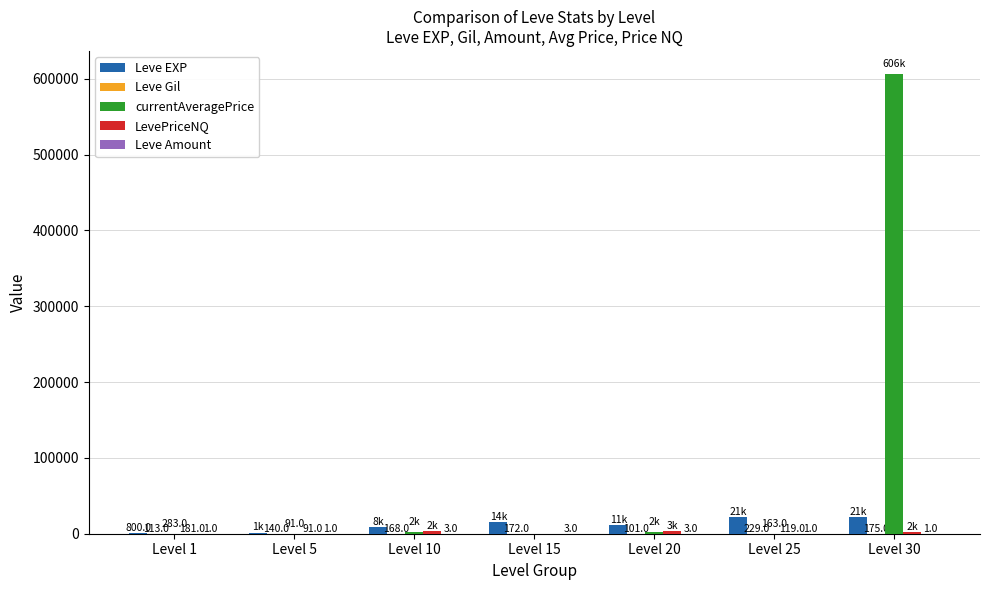

Which label corresponds to the largest value in the chart?

Level 30